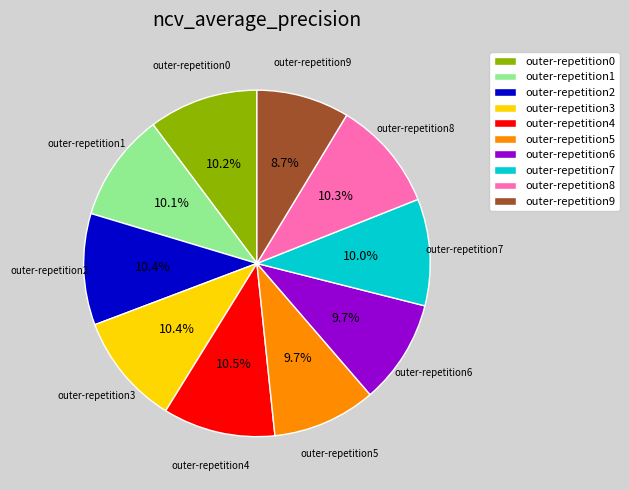

True or false: outer-repetition2 accounts for 10% of the total.

True